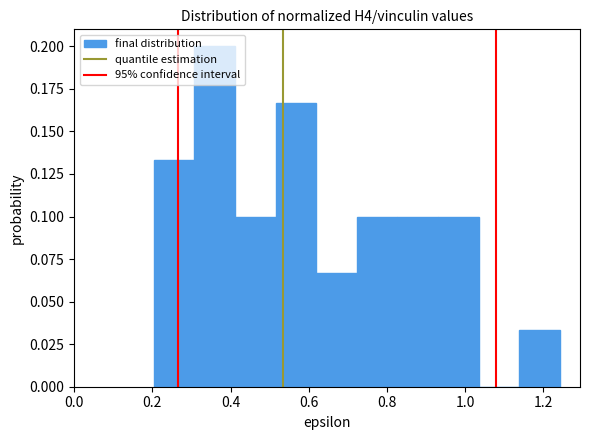

How tall is the bar that spans 0.52 to 0.62 on the x-axis? Neither the bar edges nor the heights are printed on the chart, so give them approximately, as read against the axes.

0.165